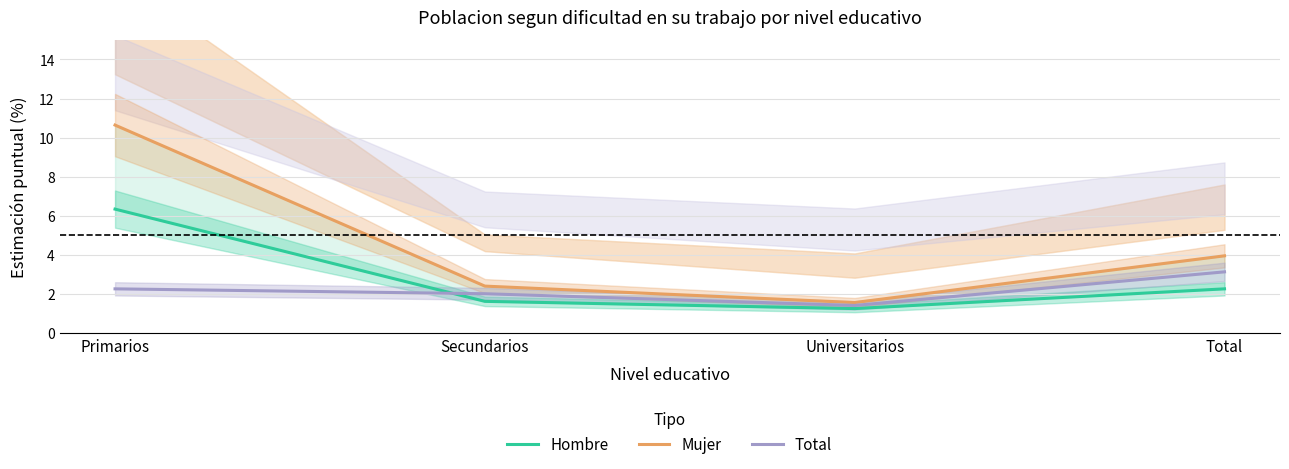

Reading left to right, transcribe all the data shown in this chart.

Hombre (Mucho): Primarios=6.3	Secundarios=1.6	Universitarios=1.2	Total=2.3
Mujer (Mucho): Primarios=10.6	Secundarios=2.4	Universitarios=1.6	Total=4.0
Total (Mucho): Primarios=2.3	Secundarios=2.0	Universitarios=1.4	Total=3.1